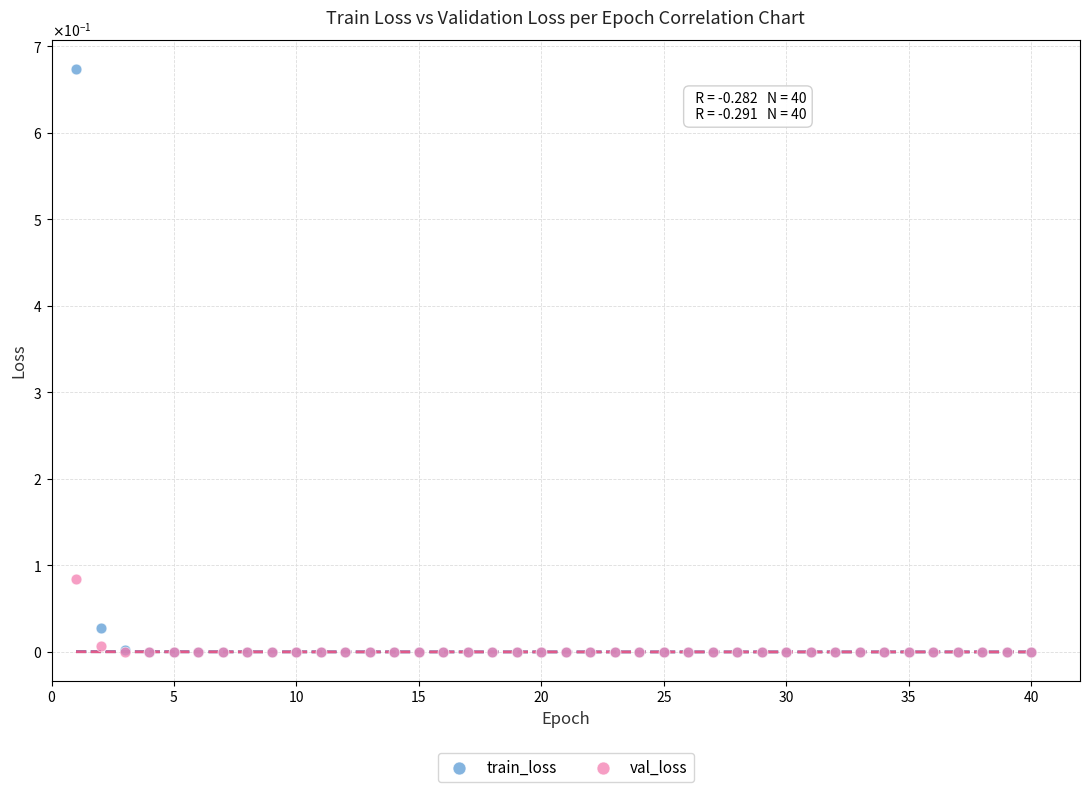

What are all the series names shown in the legend?

train_loss, val_loss